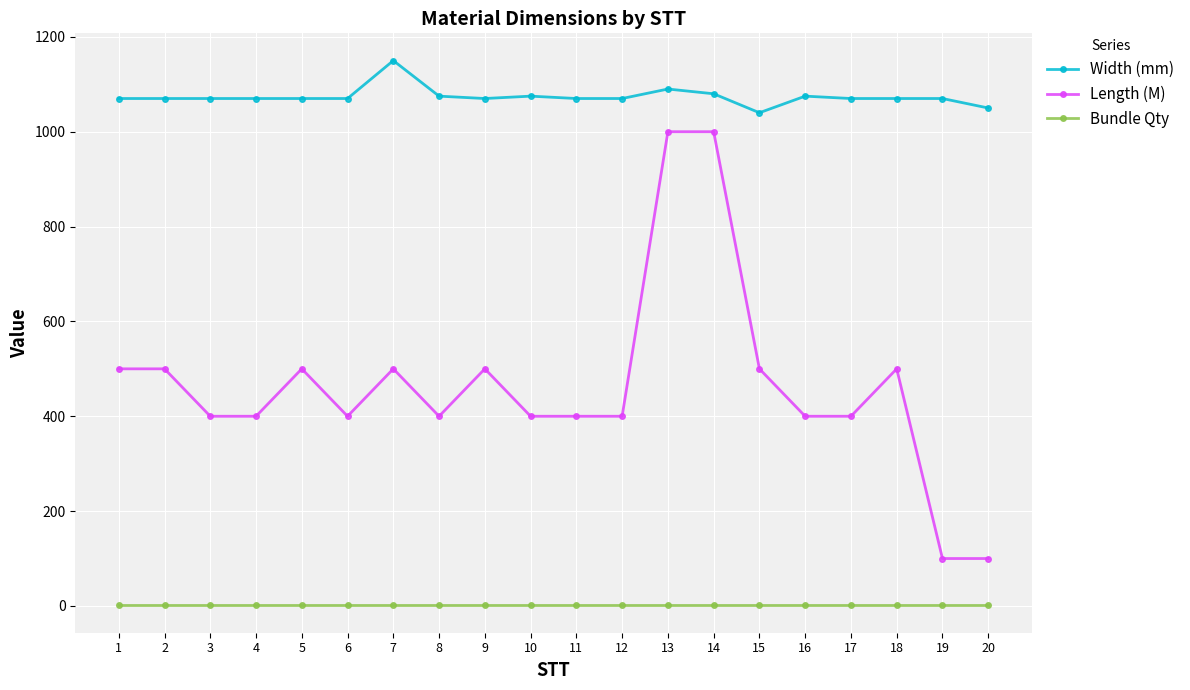

Which series has the largest total across all categories?

Width (mm)